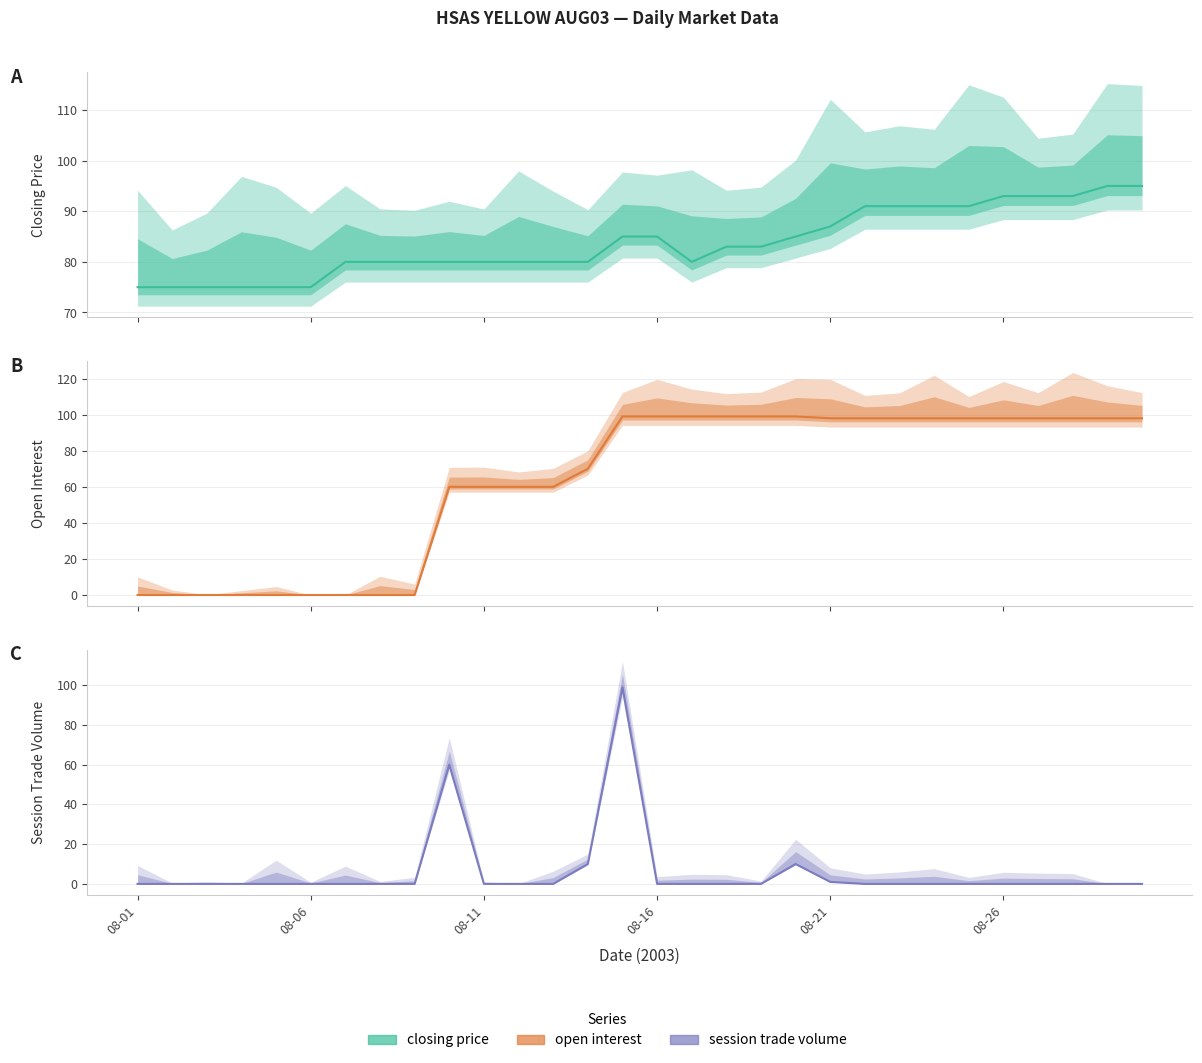

What is the greatest value displayed?

99